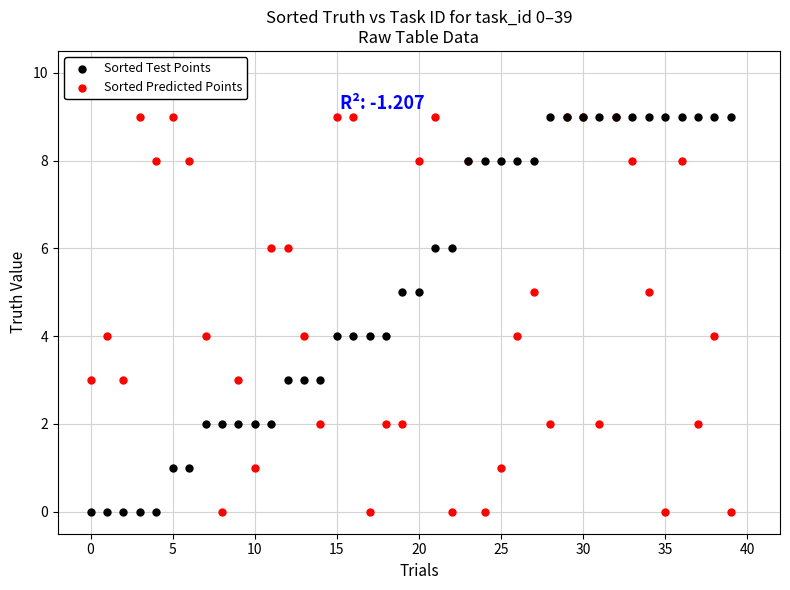

What are all the series names shown in the legend?

Sorted Test Points, Sorted Predicted Points